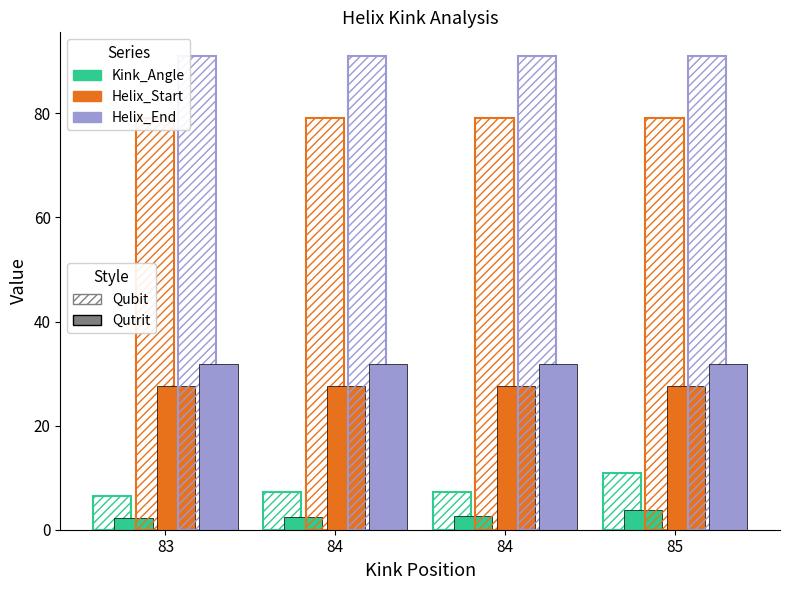

Reading left to right, transcribe all the data shown in this chart.

Kink_Angle (Qubit): 6.5	7.2	7.3	11.0
Kink_Angle (Qutrit): 2.3	2.5	2.6	3.8
Helix_Start (Qubit): 79.0	79.0	79.0	79.0
Helix_Start (Qutrit): 27.6	27.6	27.6	27.6
Helix_End (Qubit): 91.0	91.0	91.0	91.0
Helix_End (Qutrit): 31.8	31.8	31.8	31.8